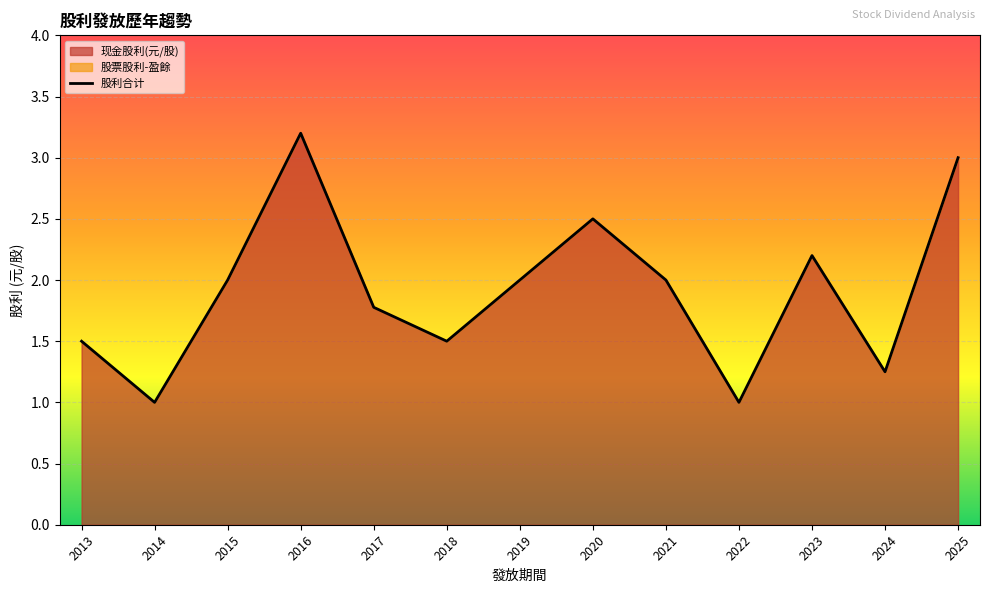

Is the value of 股票股利-盈餘 at 2025 greater than the value of 股利合计 at 2022?

No